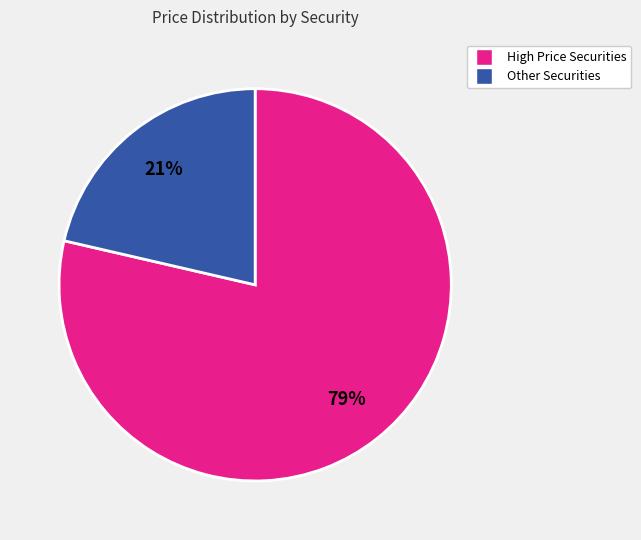

Count the number of slices in the pie.

2